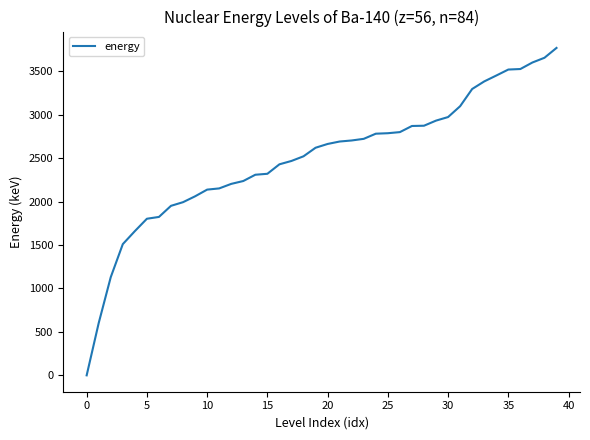

True or false: the data shows 1458.7 at 0.

False